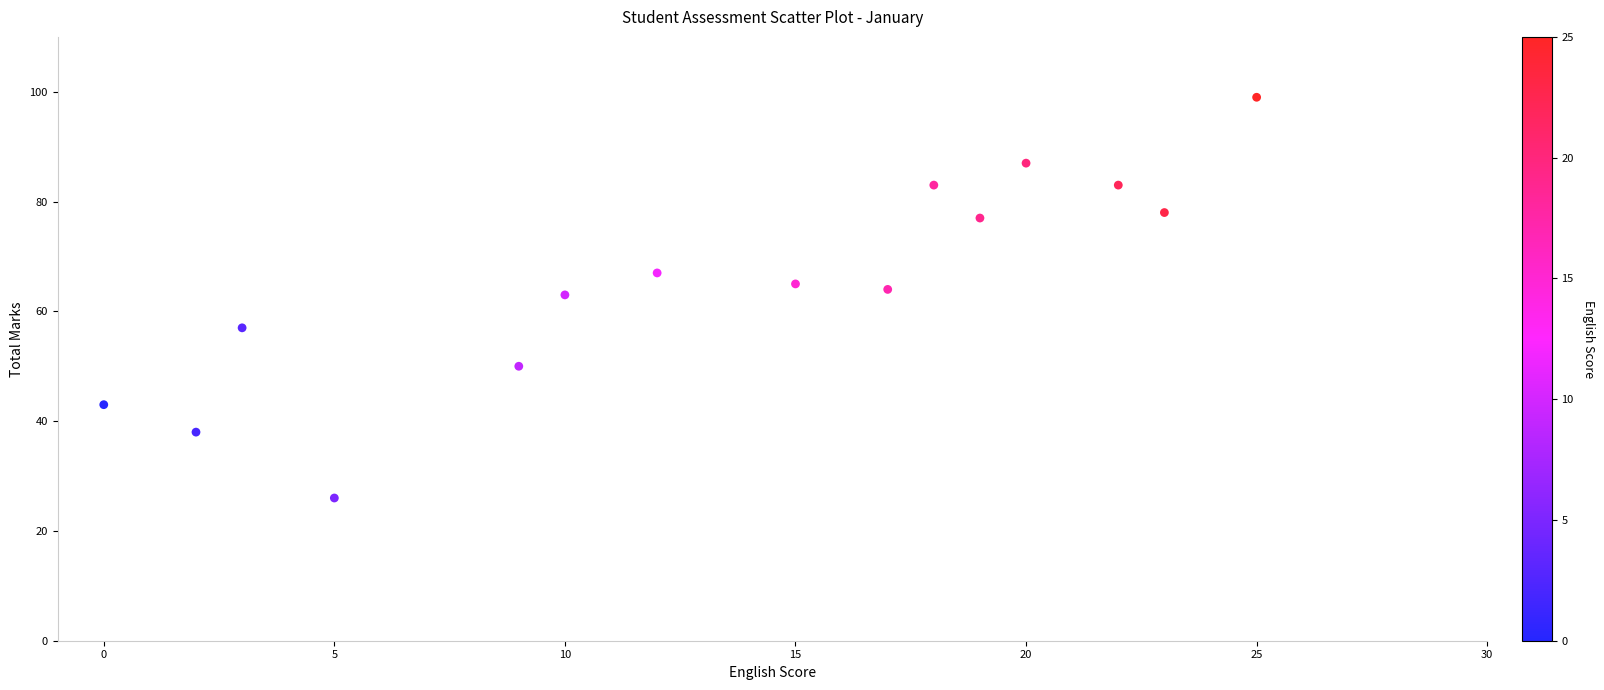

What is the range of Y values (max minus min)?

73